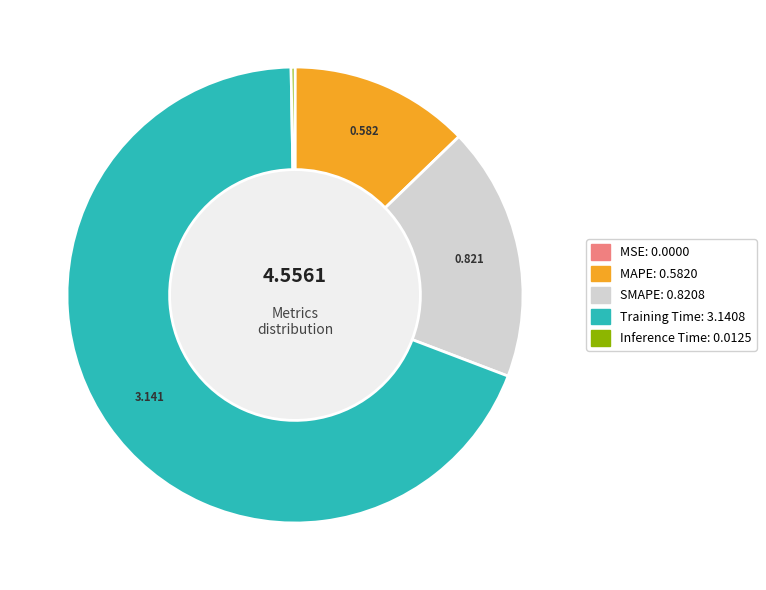

Which category has the biggest portion of the pie?

Training Time